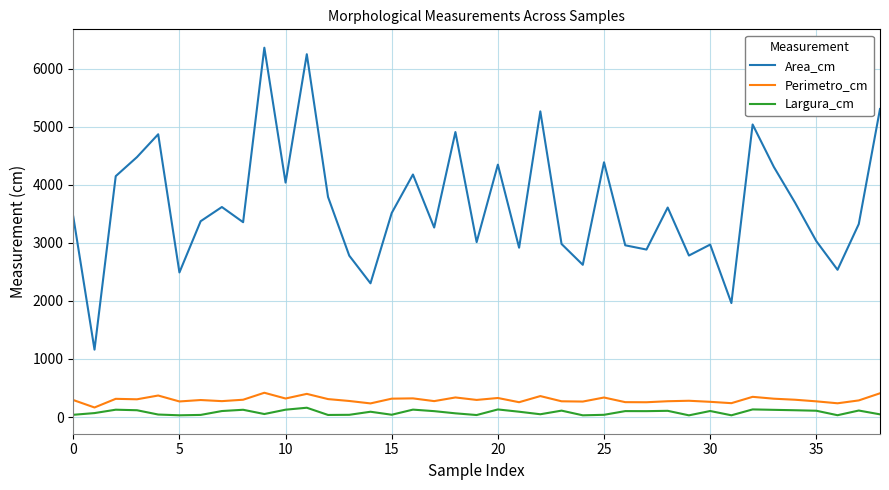

True or false: Area_cm and Perimetro_cm intersect in this chart.

False